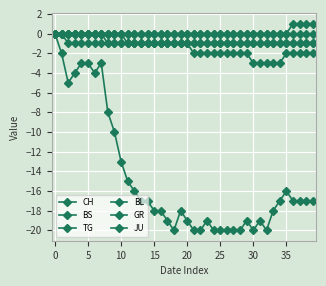

Does the chart have visible grid lines?

Yes